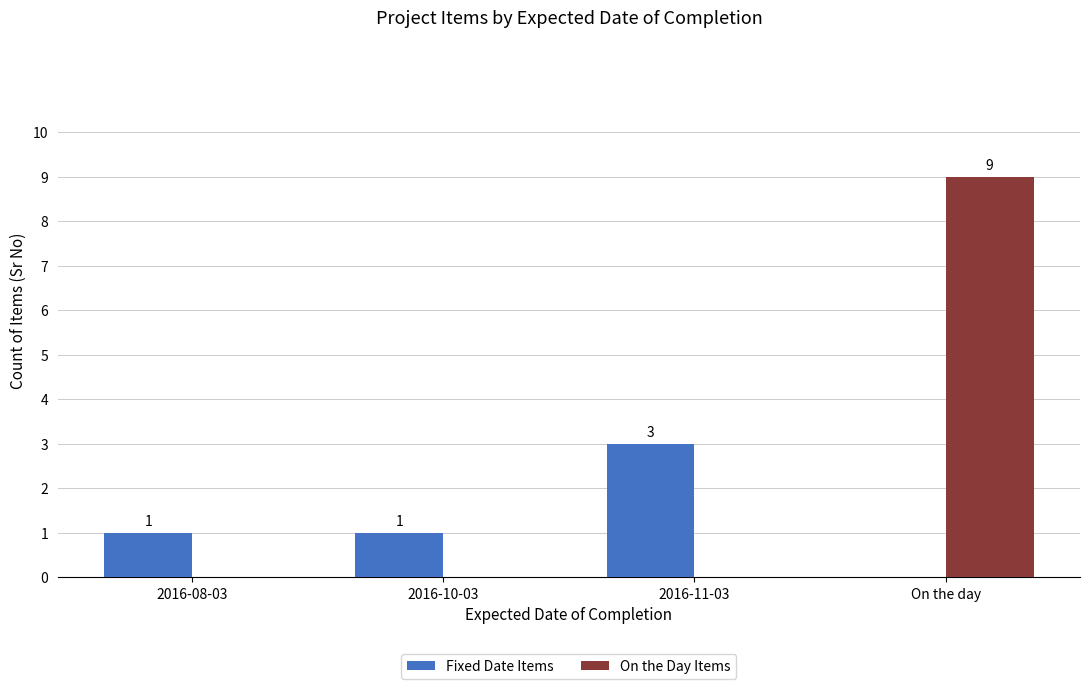

How many values in the On the Day Items series exceed 0?

1